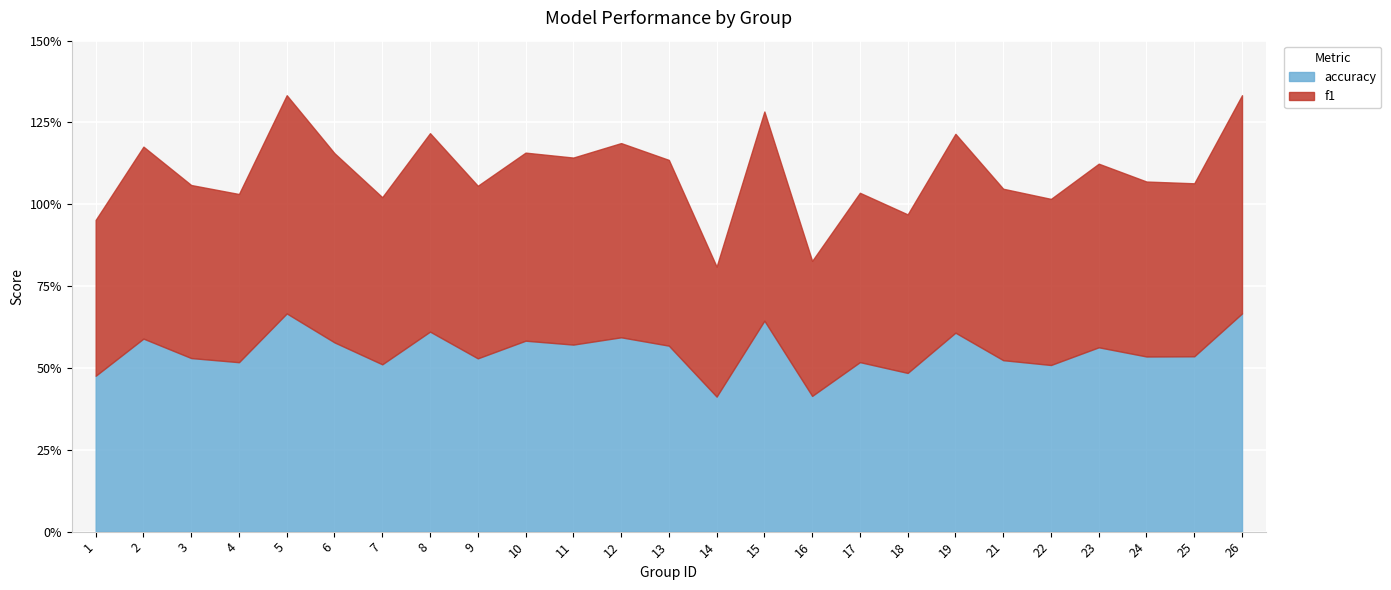

What are all the series names shown in the legend?

accuracy, f1